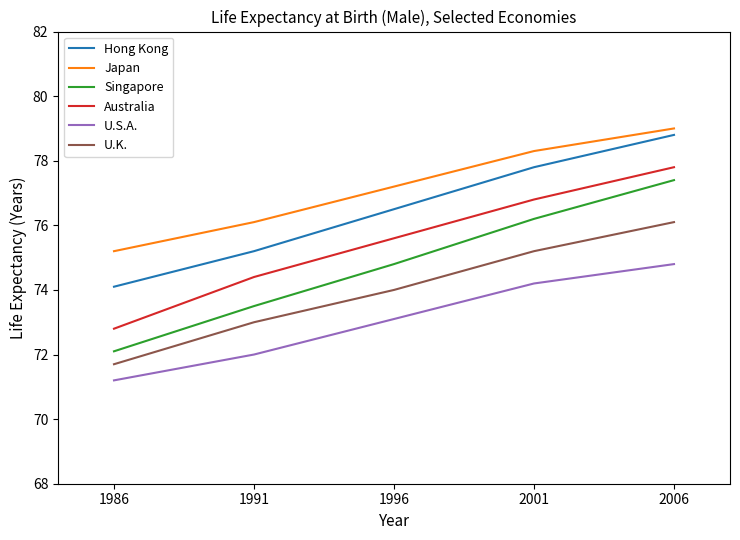

At which category is the sum across all series the highest?

2006